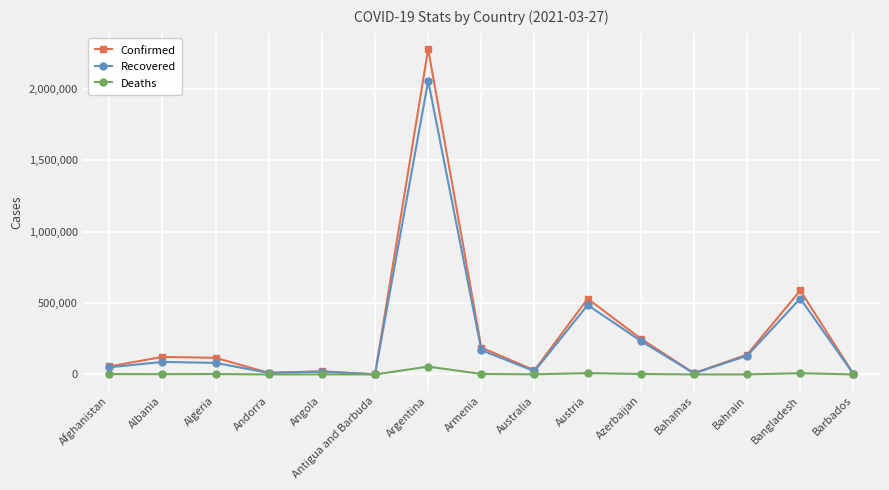

At which label does Confirmed reach its peak?

Argentina